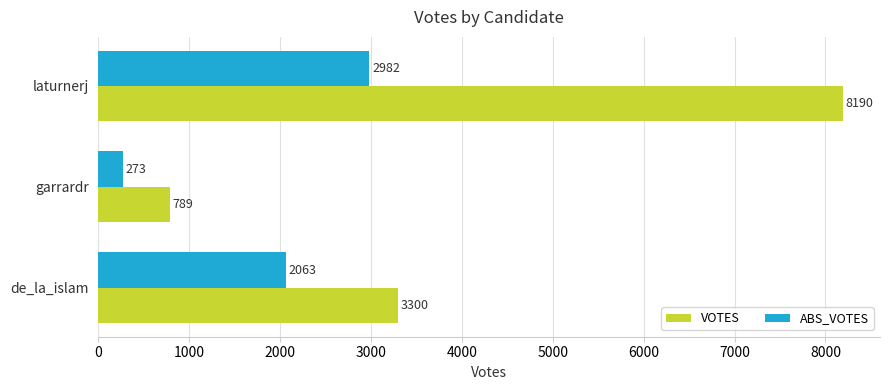

Which series has the largest range (max minus min)?

VOTES